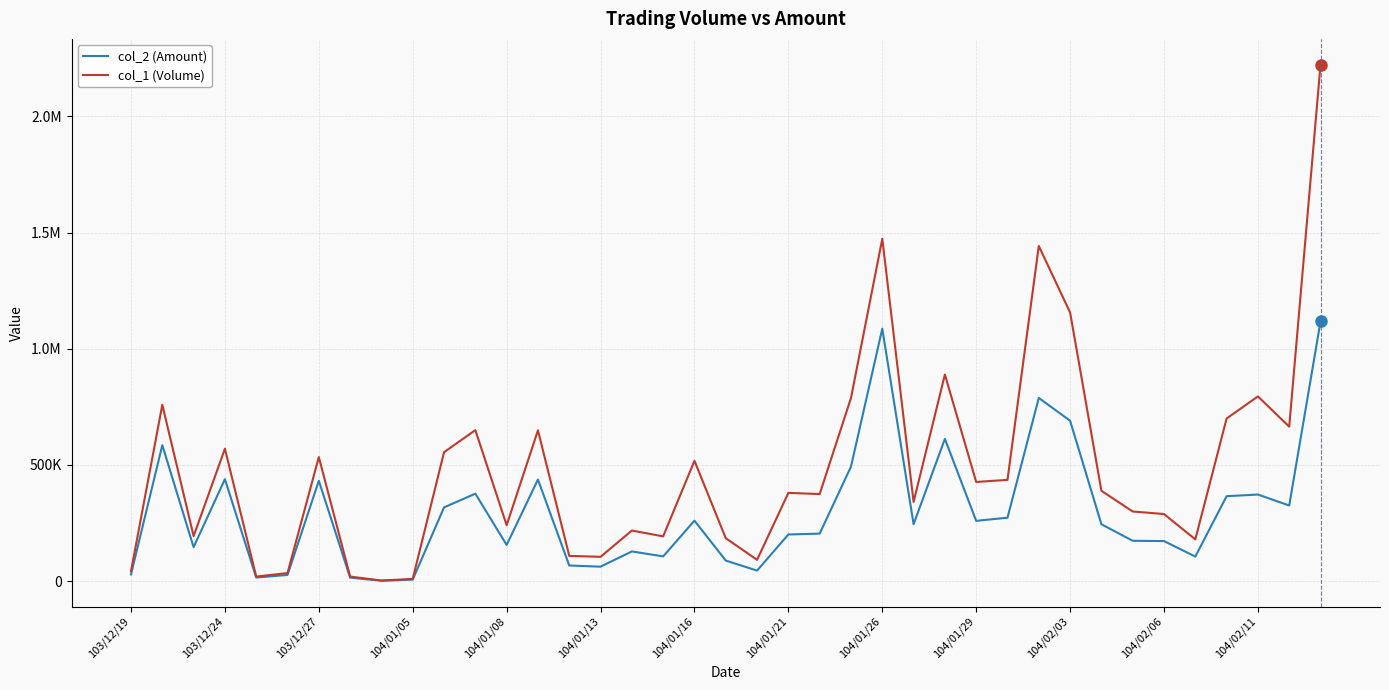

Does the chart display data point markers on the line(s)?

No